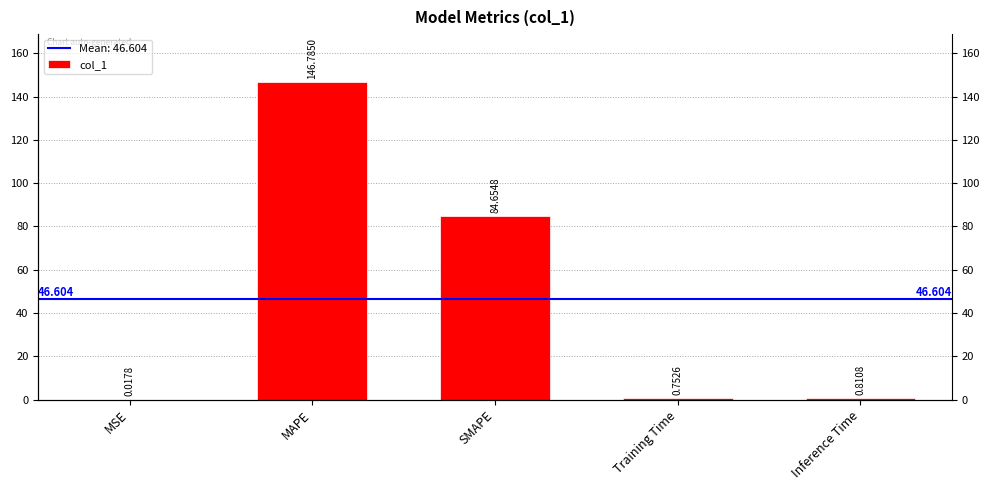

What is the difference between the values at Inference Time and SMAPE?

83.8